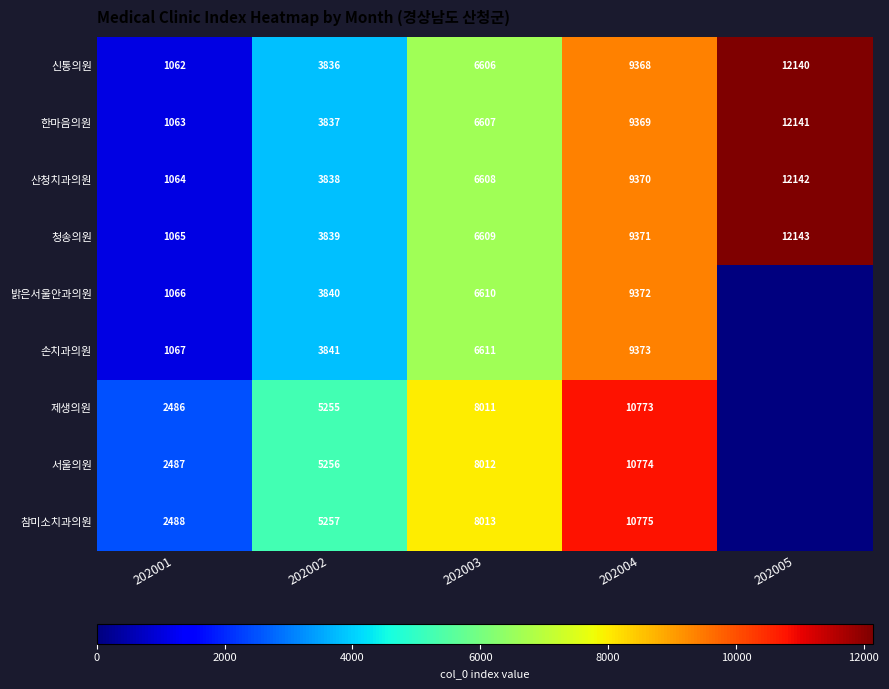

Rank the categories by 한마음의원 value from highest to lowest.

202005, 202004, 202003, 202002, 202001